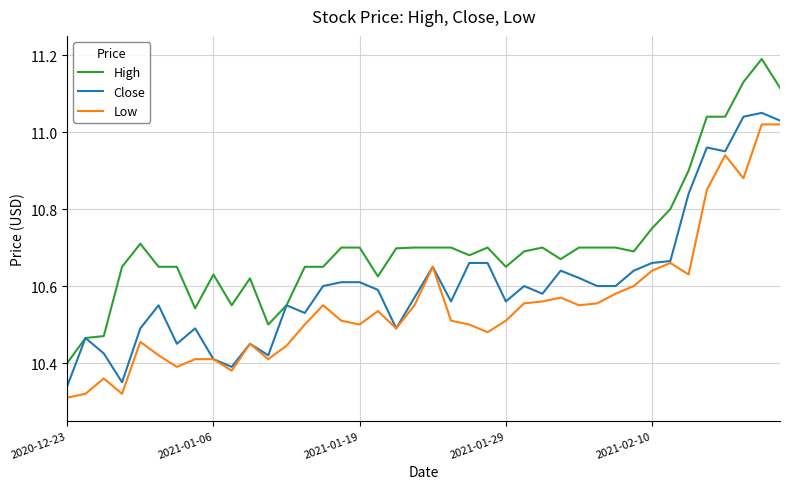

List the series in order of their overall mean, highest first.

High, Close, Low